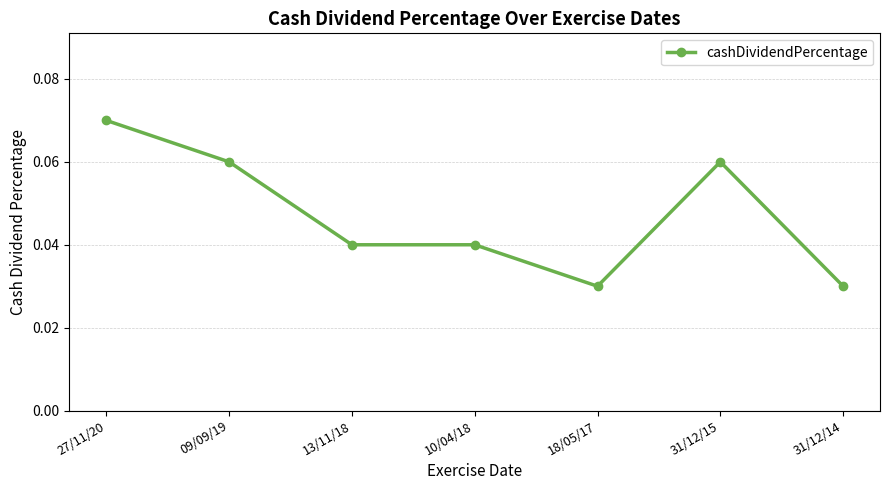

The value at 13/11/18 is 0.1. True or false?

False